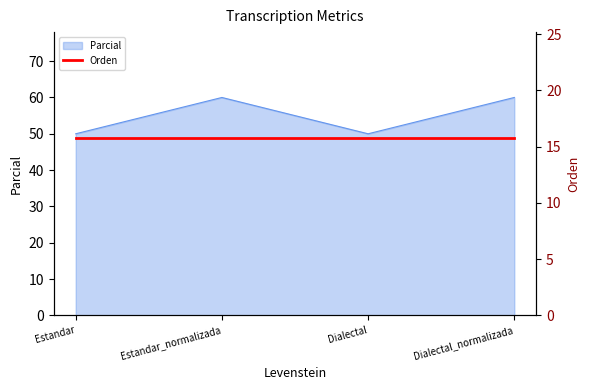

What is the sum of the values at Estandar_normalizada and Dialectal?

110